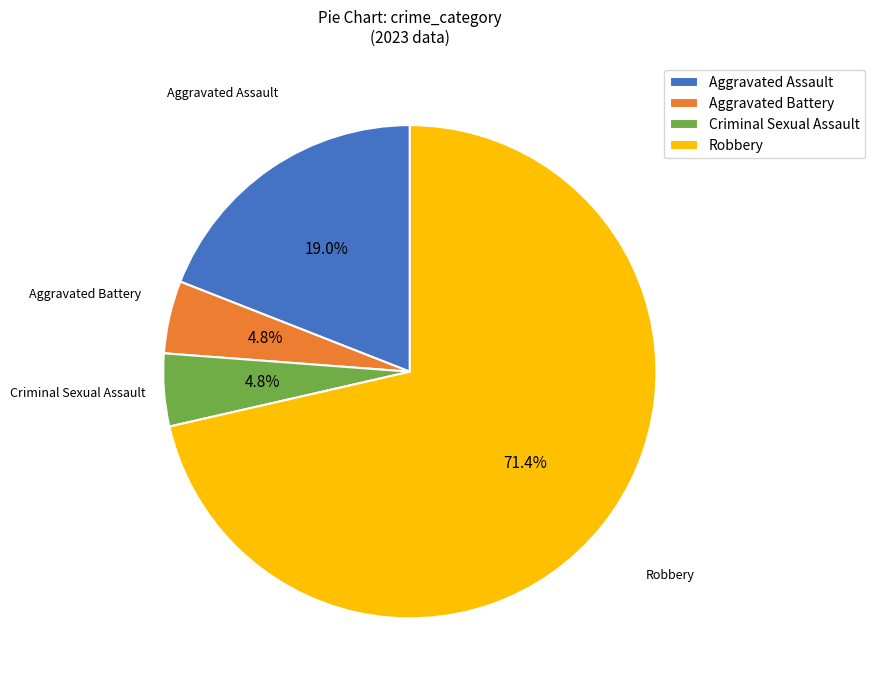

Approximately how many times larger is the value at Aggravated Assault compared to Aggravated Battery?

4.0